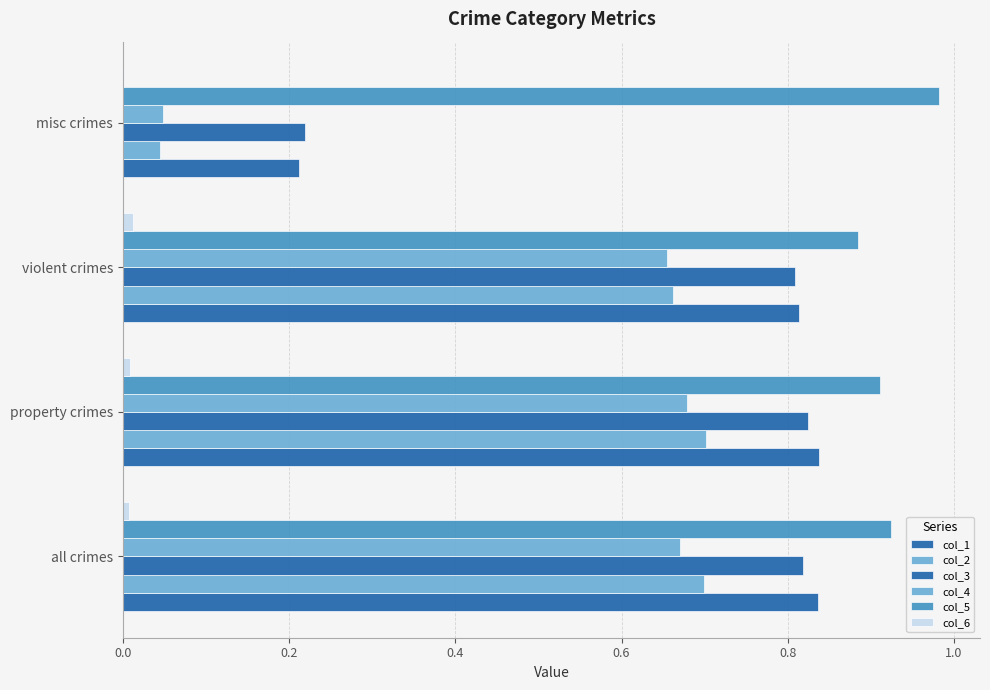

Count the col_1 values in the range 0 to 1.

4